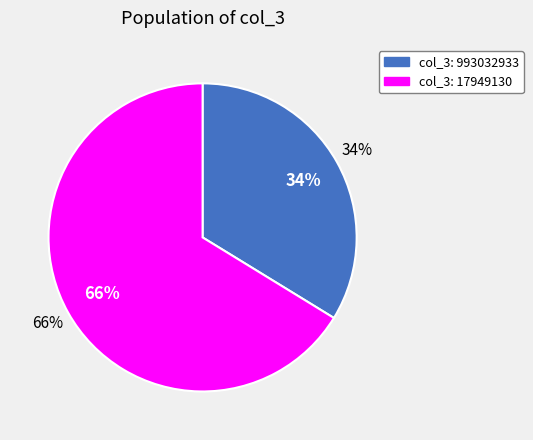

Is there any slice that represents more than half of the pie?

Yes